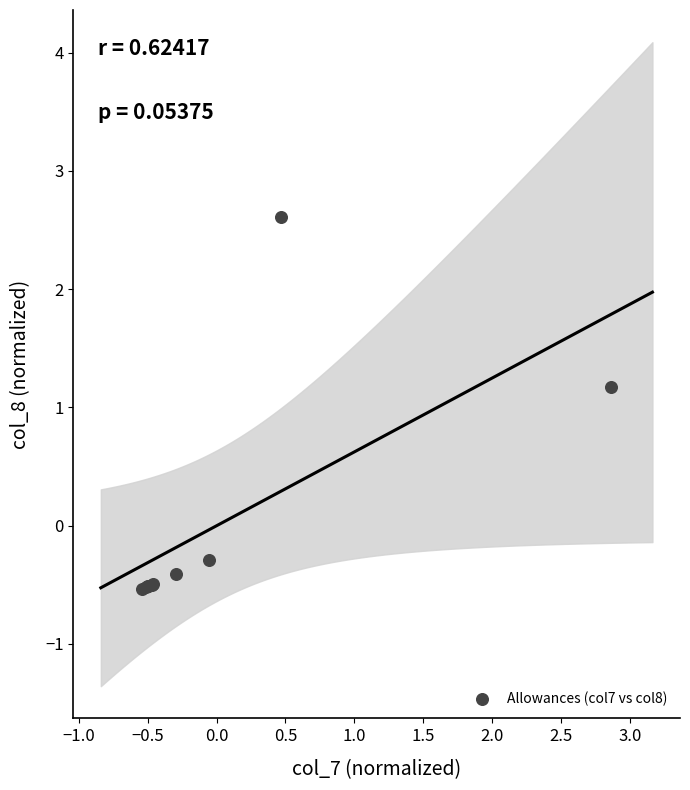

What Y value in the scatter plot is closest to 1?

1.2